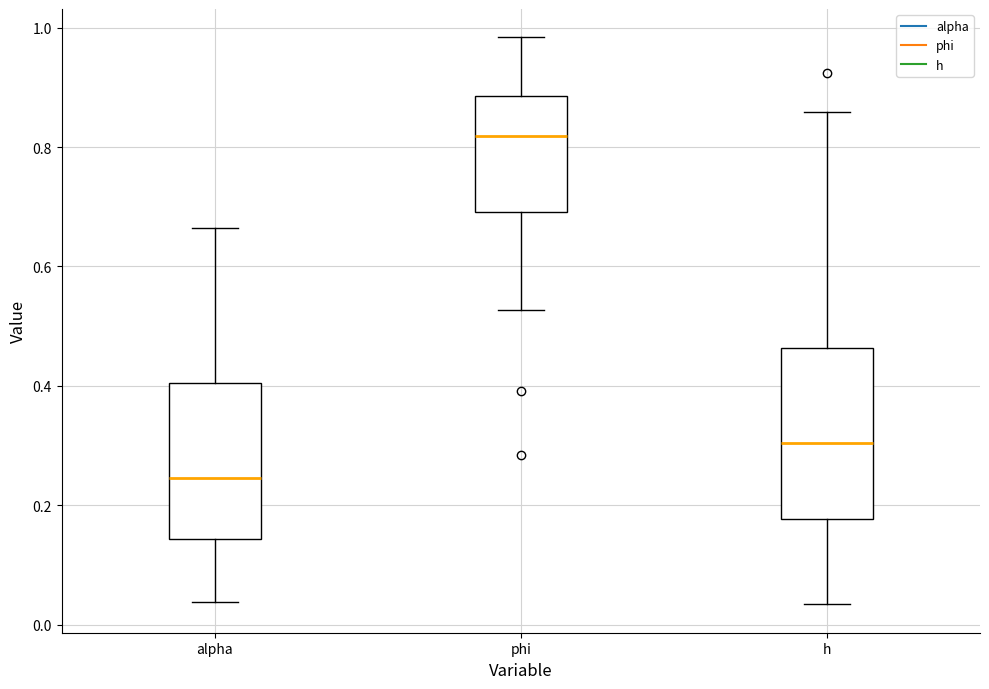

Reading left to right, transcribe this box plot: for each box, give where its median line is, the range the box spans, and where its two whiskers end, as read against the y-axis. The values are not printed on the chart, so give them approximately, as read against the axis.

alpha: median 0.24, box 0.14 to 0.40, whiskers 0.04 to 0.66
phi: median 0.82, box 0.70 to 0.88, whiskers 0.52 to 0.98
h: median 0.30, box 0.18 to 0.46, whiskers 0.04 to 0.86